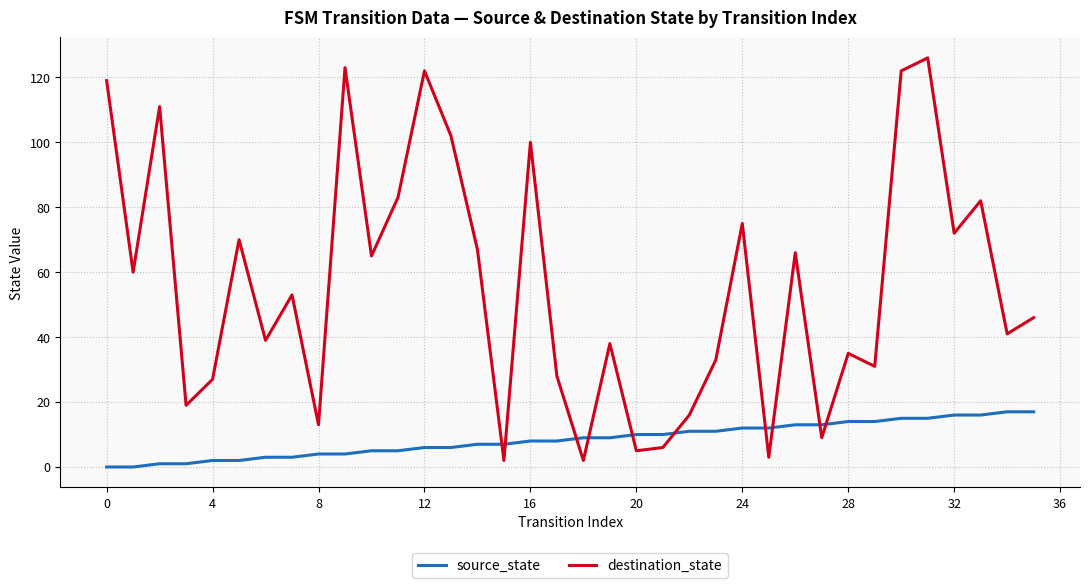

What is the greatest value displayed?

126